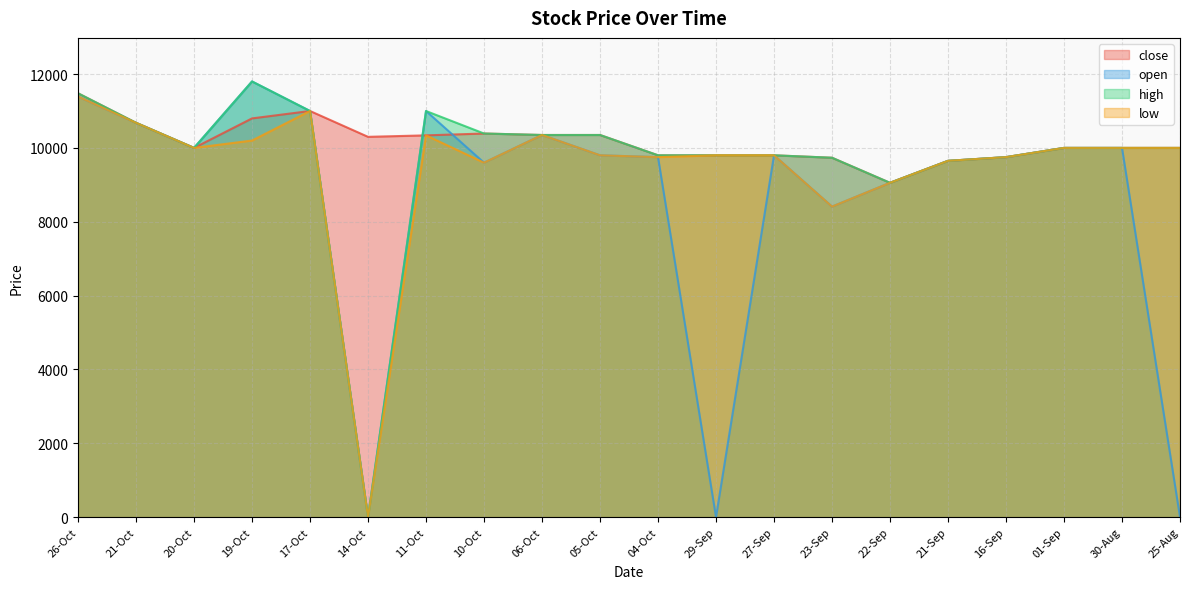

What is the total value across all series at 29-Sep?

29400.0